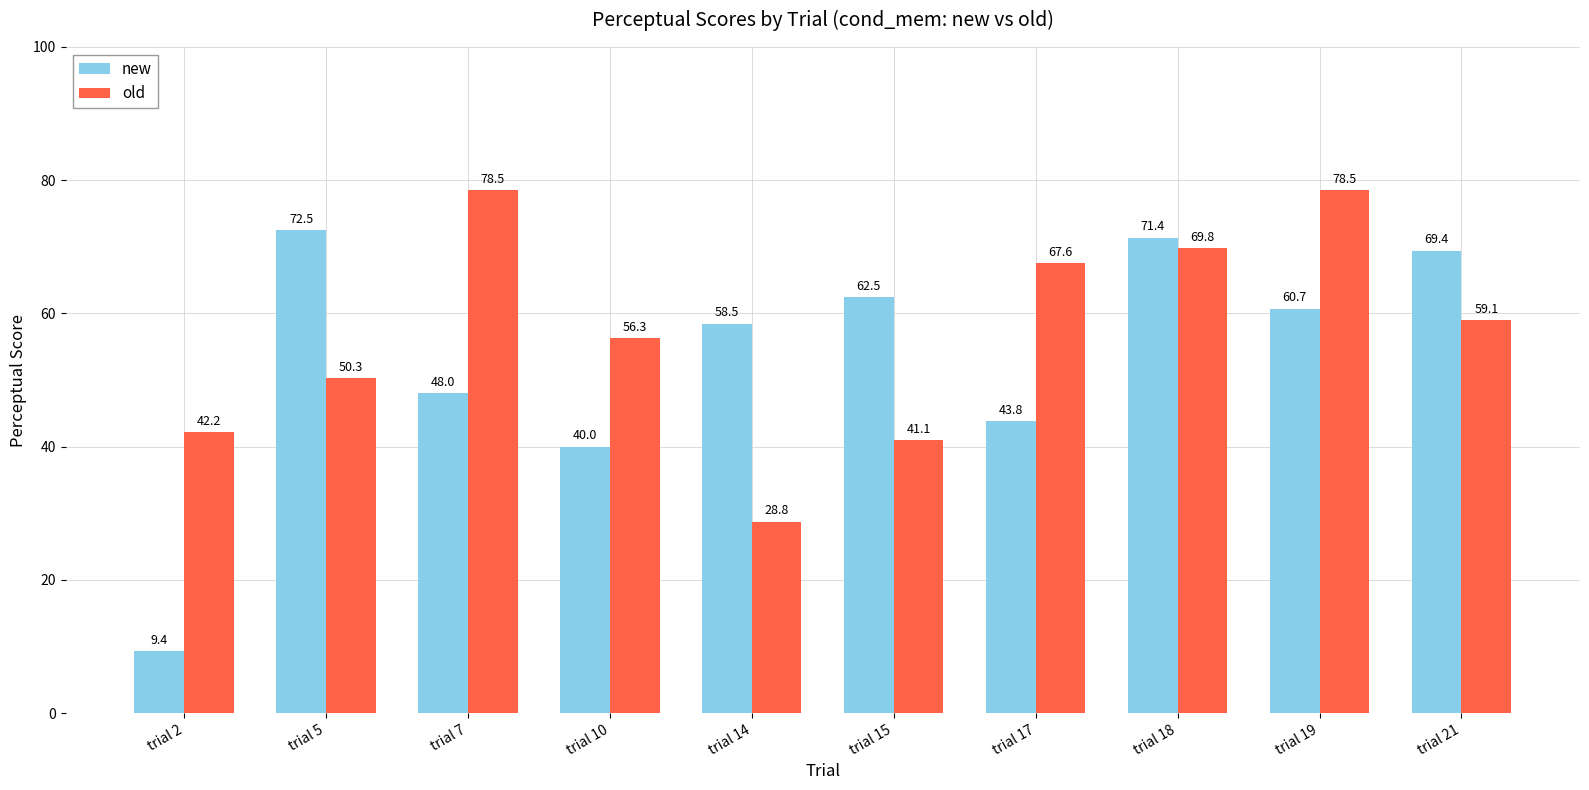

At how many categories does at least one series exceed 60?

7